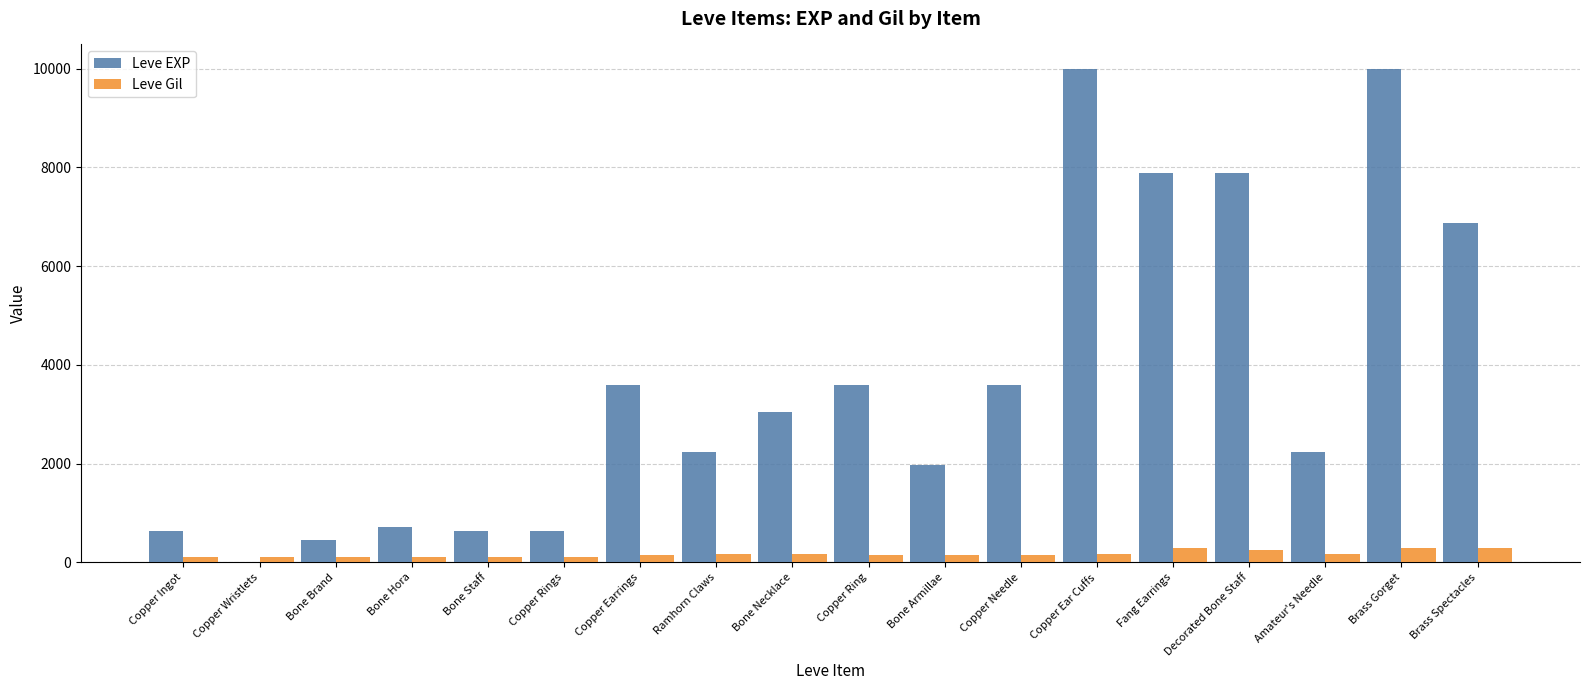

What is the sum of the Leve EXP values at Copper Rings and Brass Spectacles?

7510